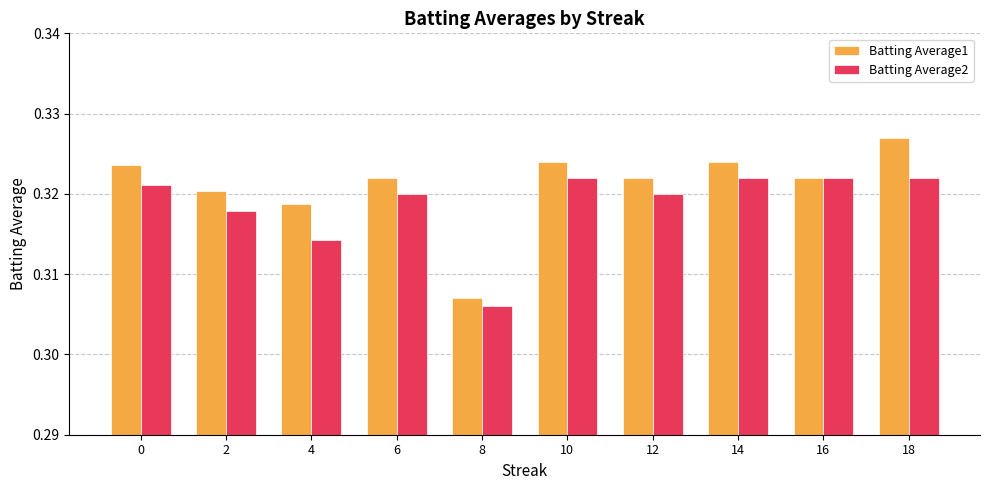

What are all the series names shown in the legend?

Batting Average1, Batting Average2